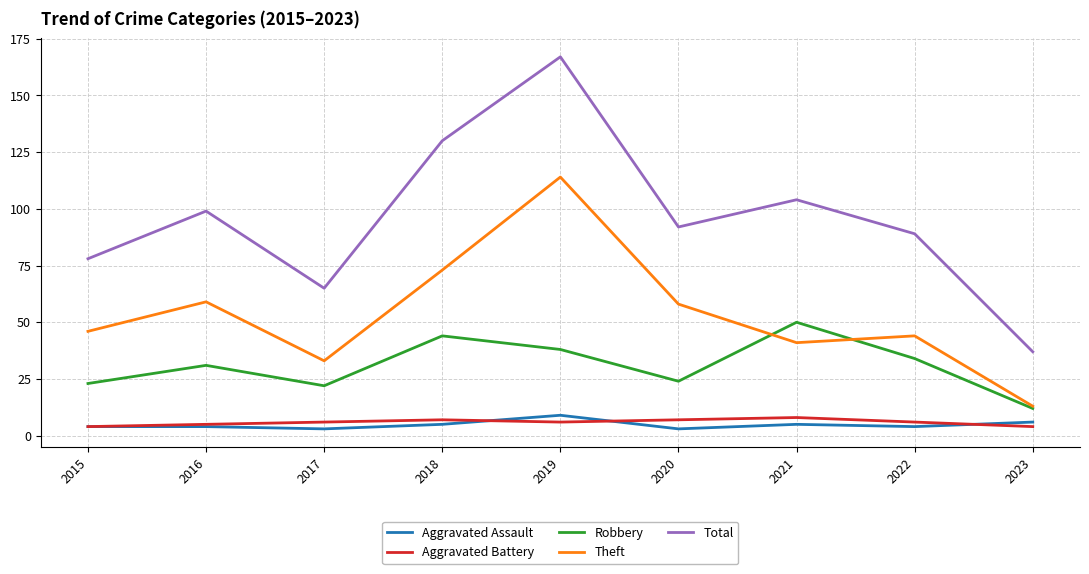

Reading right to left, list all the values displayed in this chart.

Aggravated Assault: 2023=6	2022=4	2021=5	2020=3	2019=9	2018=5	2017=3	2016=4	2015=4
Aggravated Battery: 2023=4	2022=6	2021=8	2020=7	2019=6	2018=7	2017=6	2016=5	2015=4
Robbery: 2023=12	2022=34	2021=50	2020=24	2019=38	2018=44	2017=22	2016=31	2015=23
Theft: 2023=13	2022=44	2021=41	2020=58	2019=114	2018=73	2017=33	2016=59	2015=46
Total: 2023=37	2022=89	2021=104	2020=92	2019=167	2018=130	2017=65	2016=99	2015=78